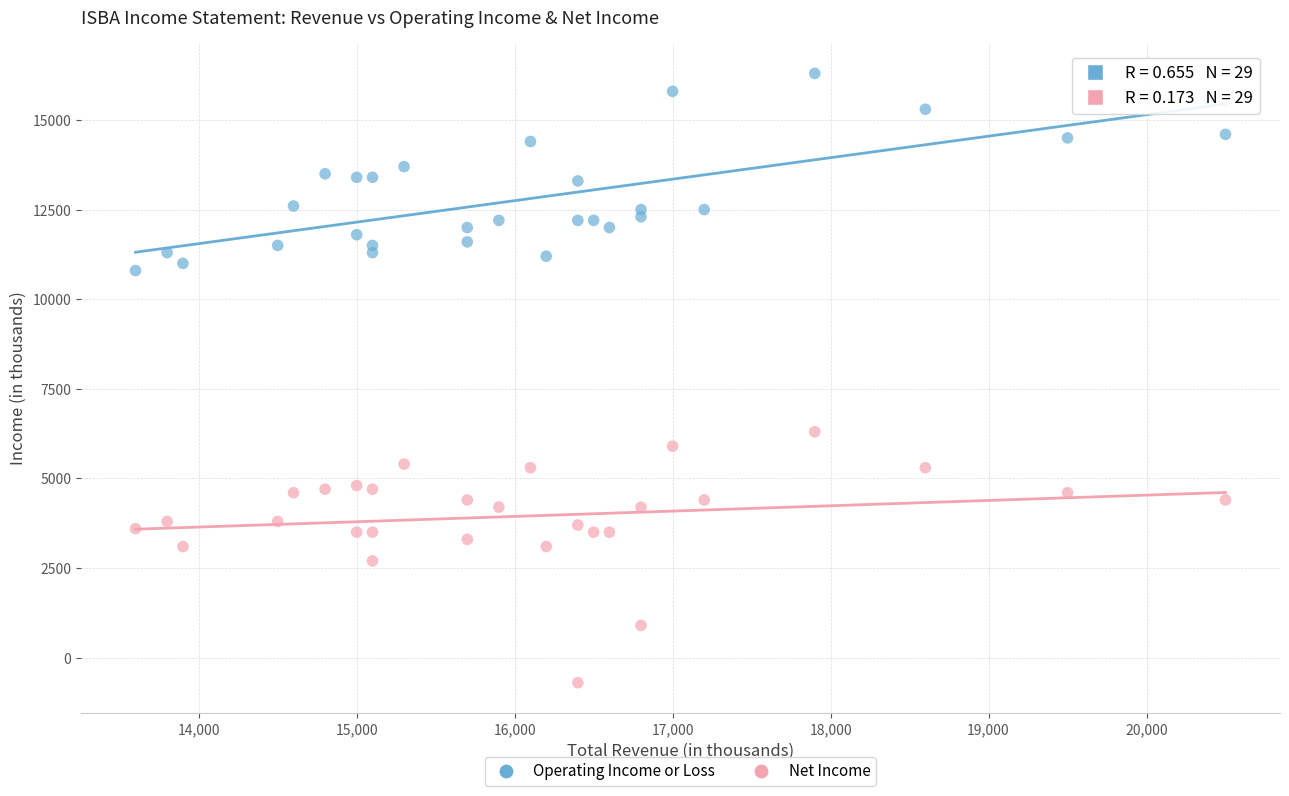

Which series contains the lowest Y value?

Net Income